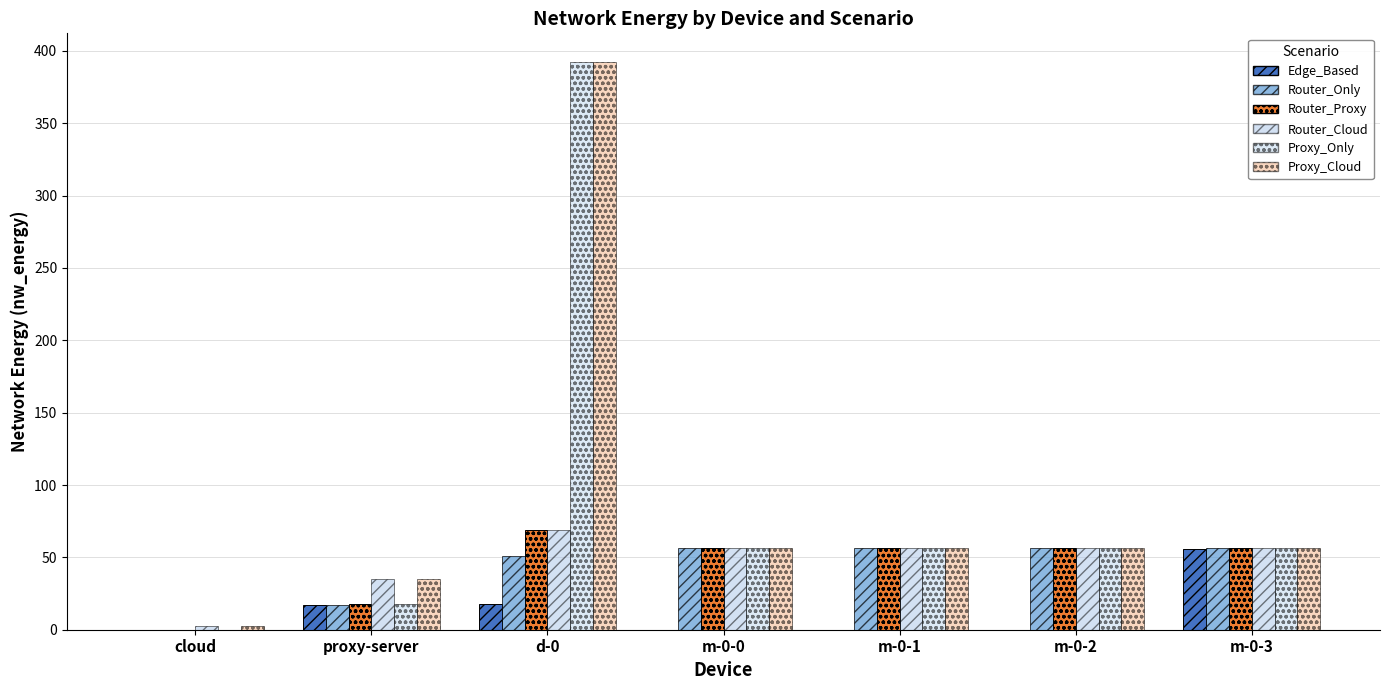

Does the chart contain stacked bars?

No